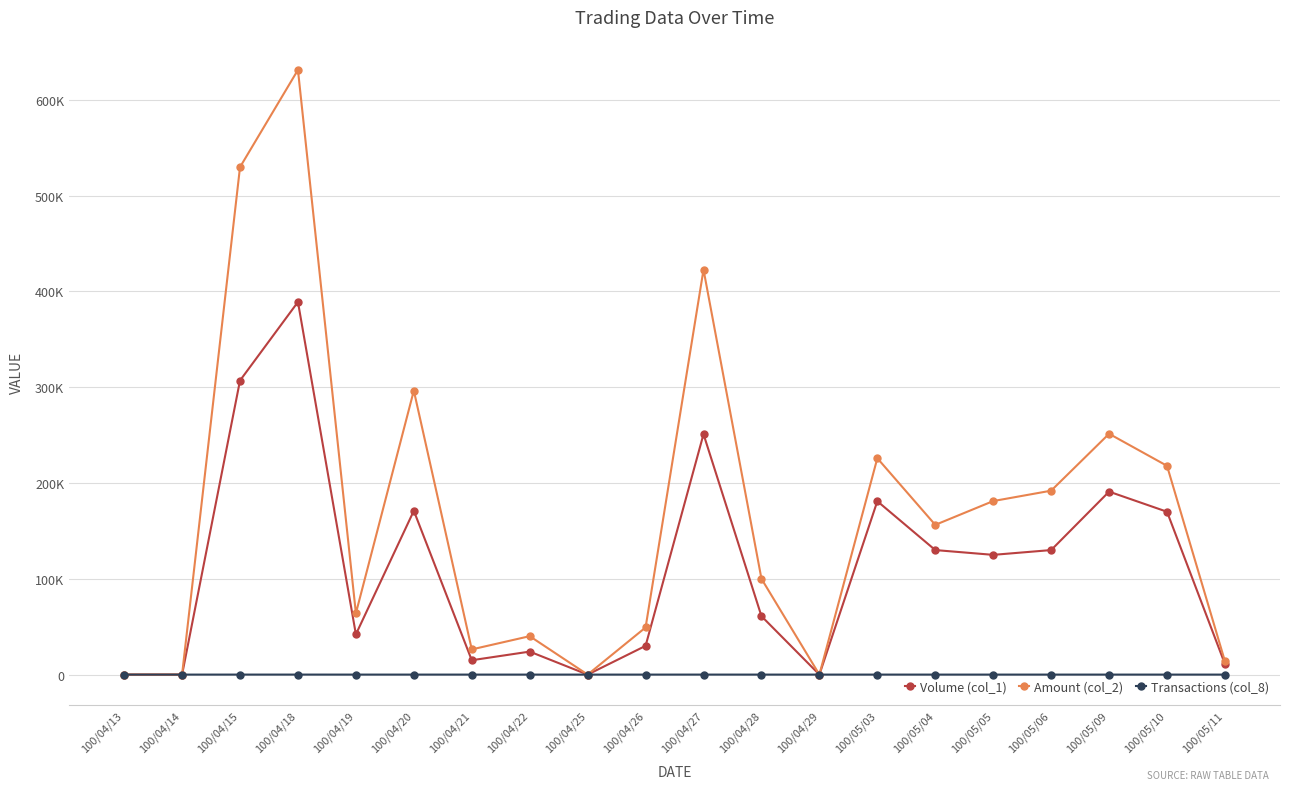

Rank the series at 100/05/06 from lowest to highest value.

Transactions (col_8), Volume (col_1), Amount (col_2)